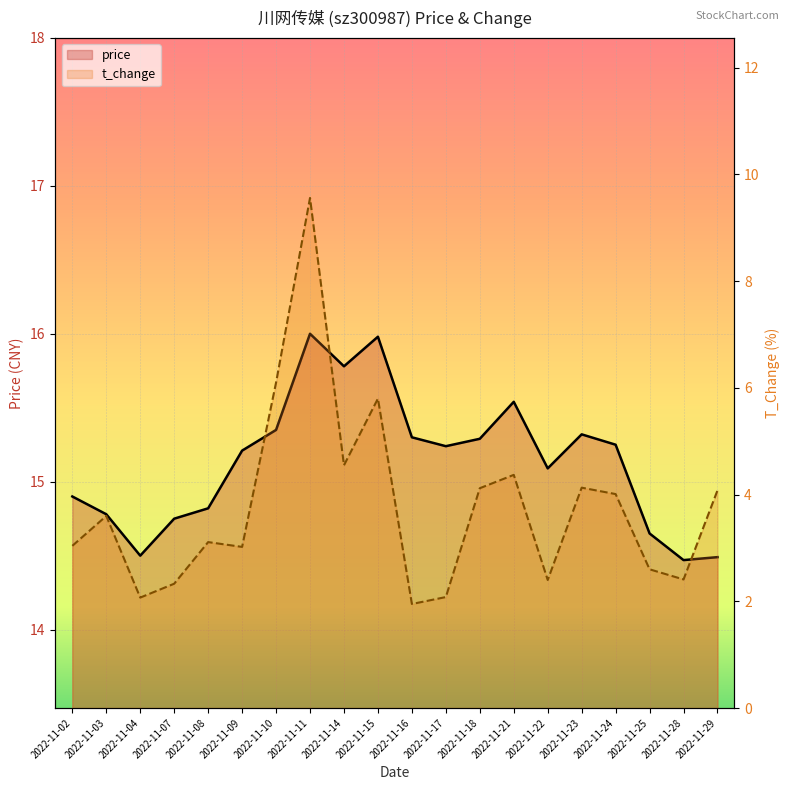

Is the value of t_change at 2022-11-07 greater than the value of price at 2022-11-22?

No